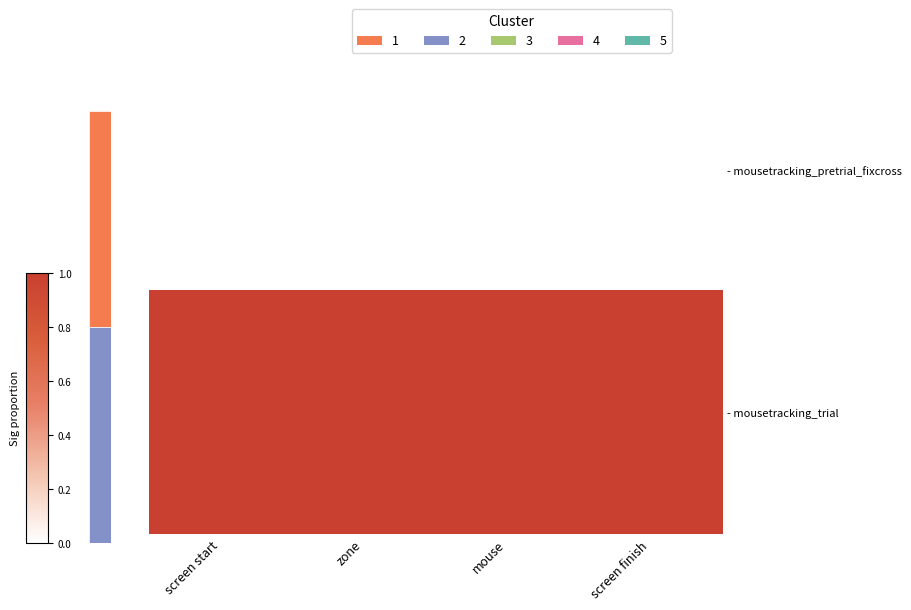

Rank the series by their average value, from highest to lowest.

- mousetracking_trial, - mousetracking_pretrial_fixcross